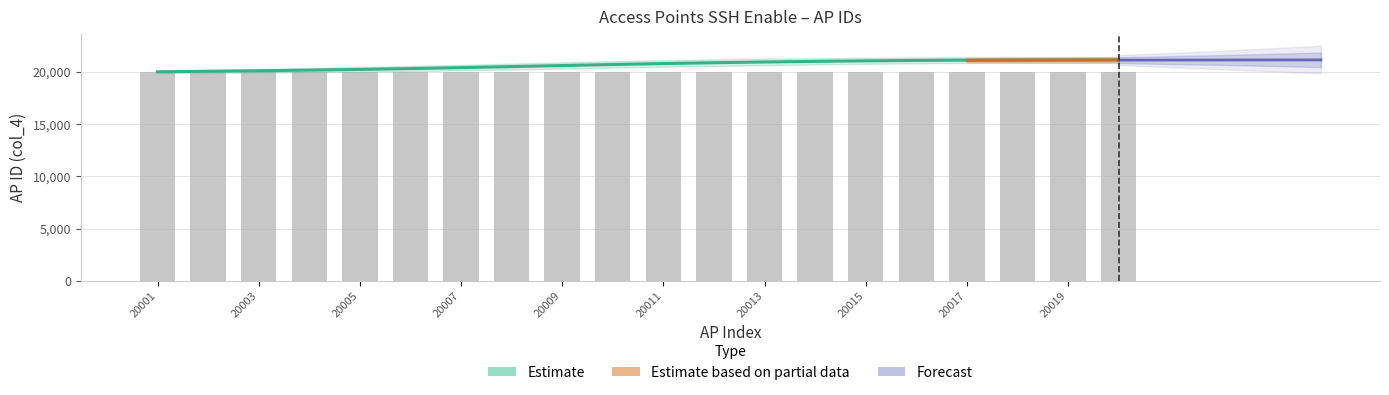

How many values are below 20011?

10